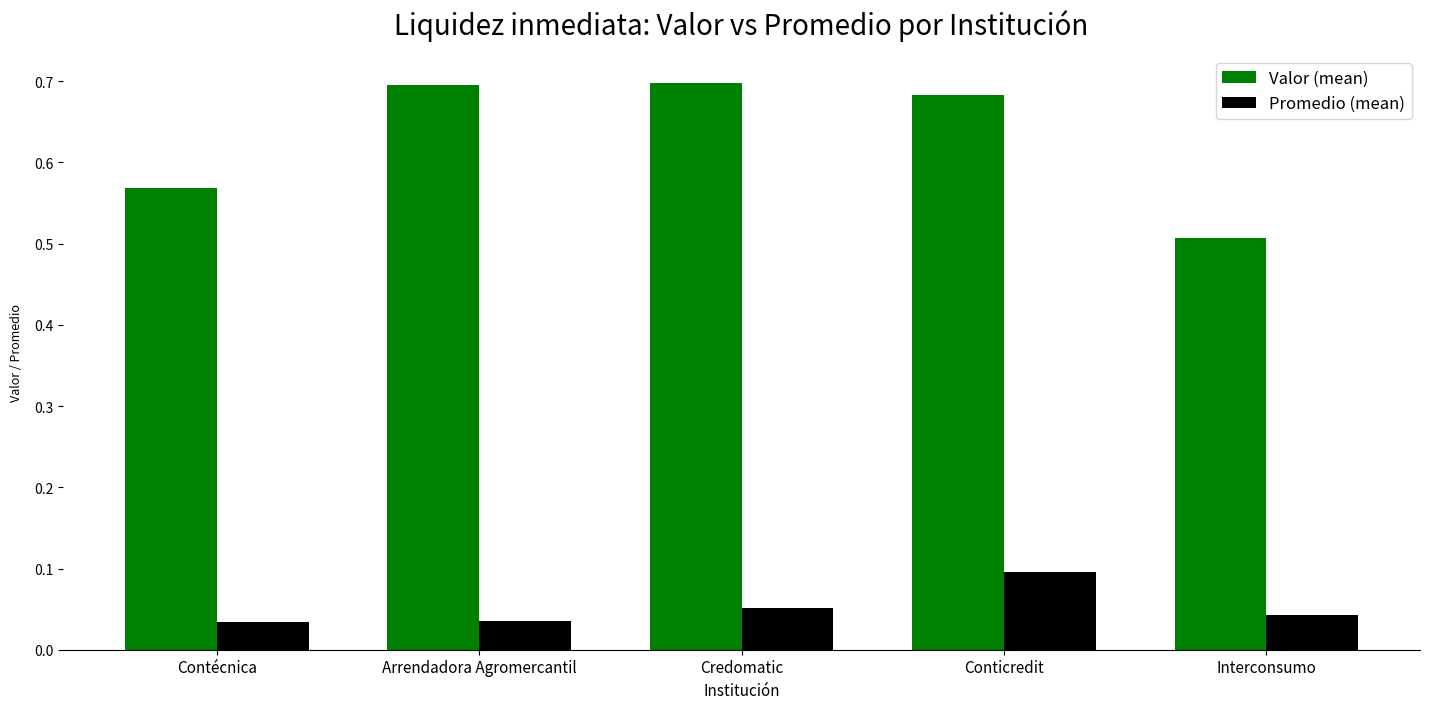

How many Valor (mean) values are between 0 and 1?

5